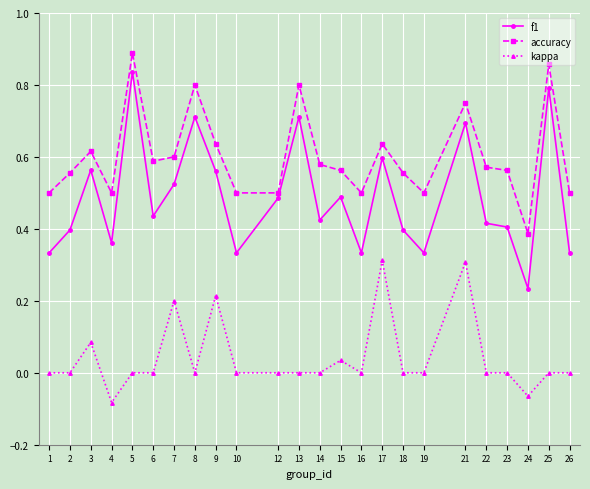

Which category has the highest value across all series?

5